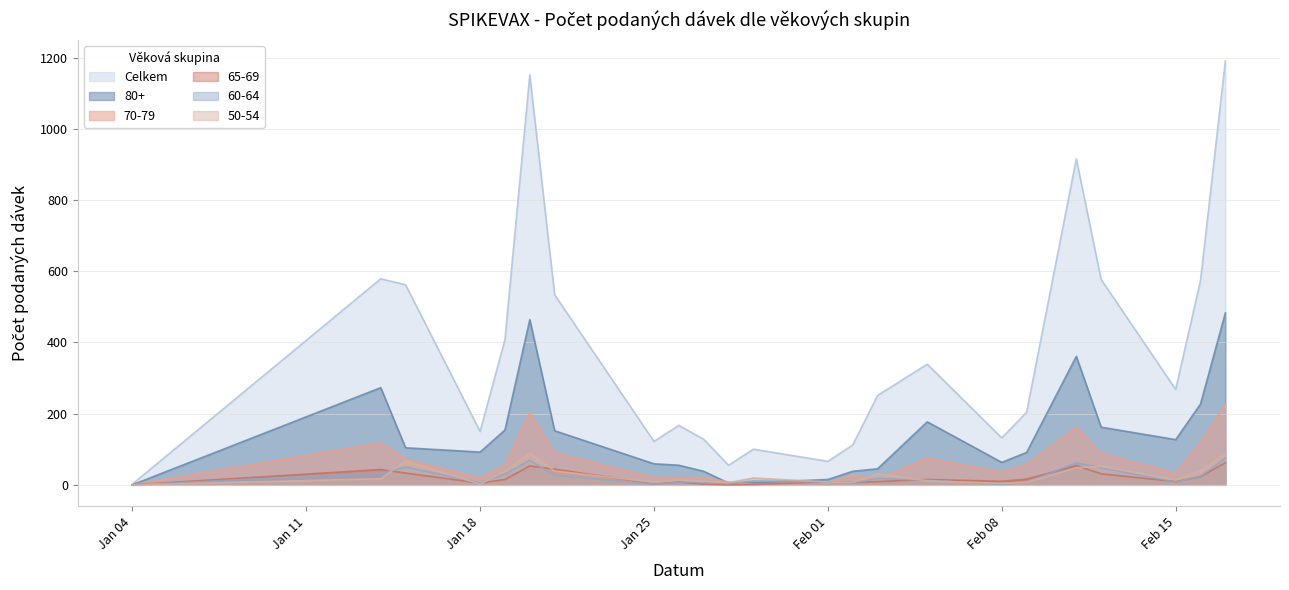

True or false: Celkem has more than 2 interior local peaks.

True